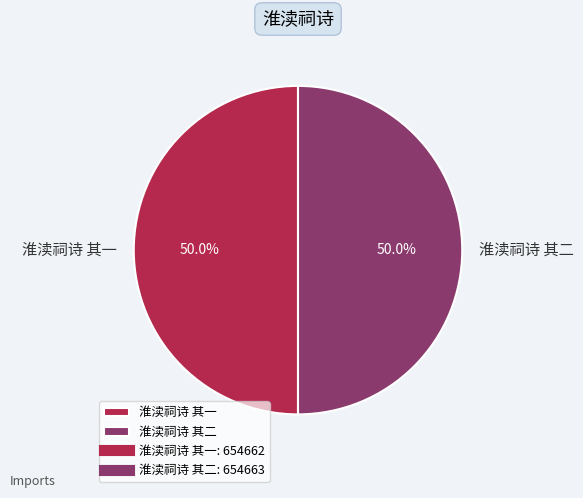

To the nearest percent, what is the average slice percentage?

50%